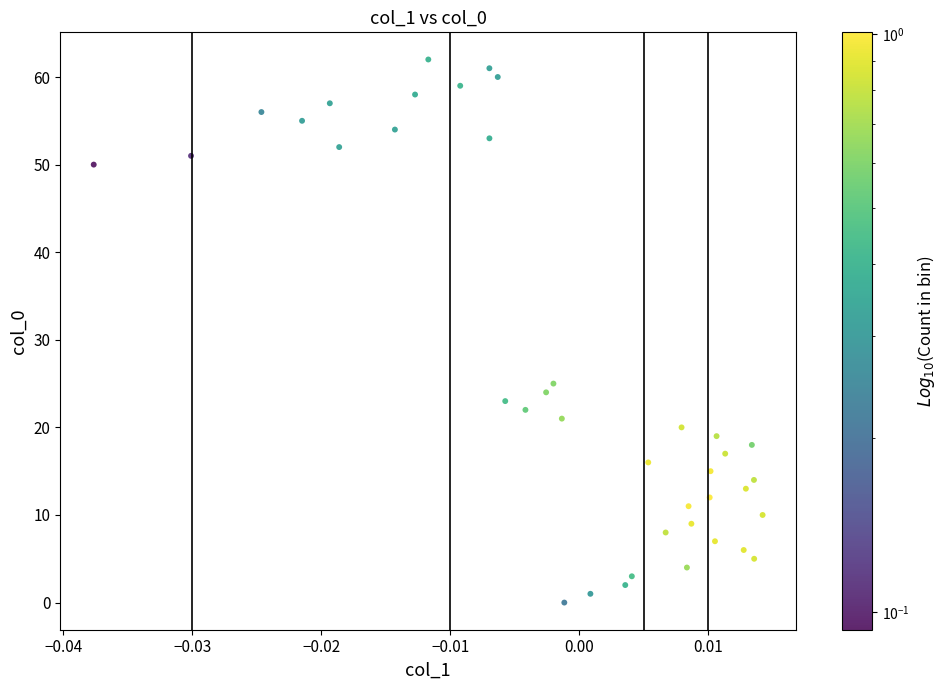

What is the range of Y values (max minus min)?

62